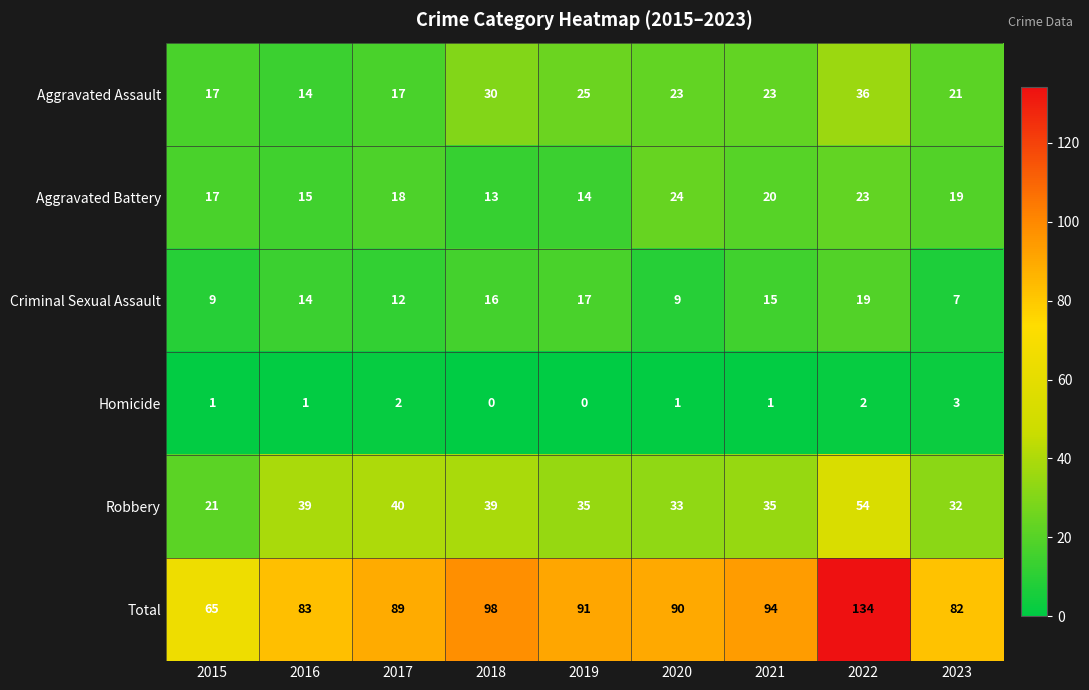

What is the difference between the maximum and minimum values in the Total series?

69